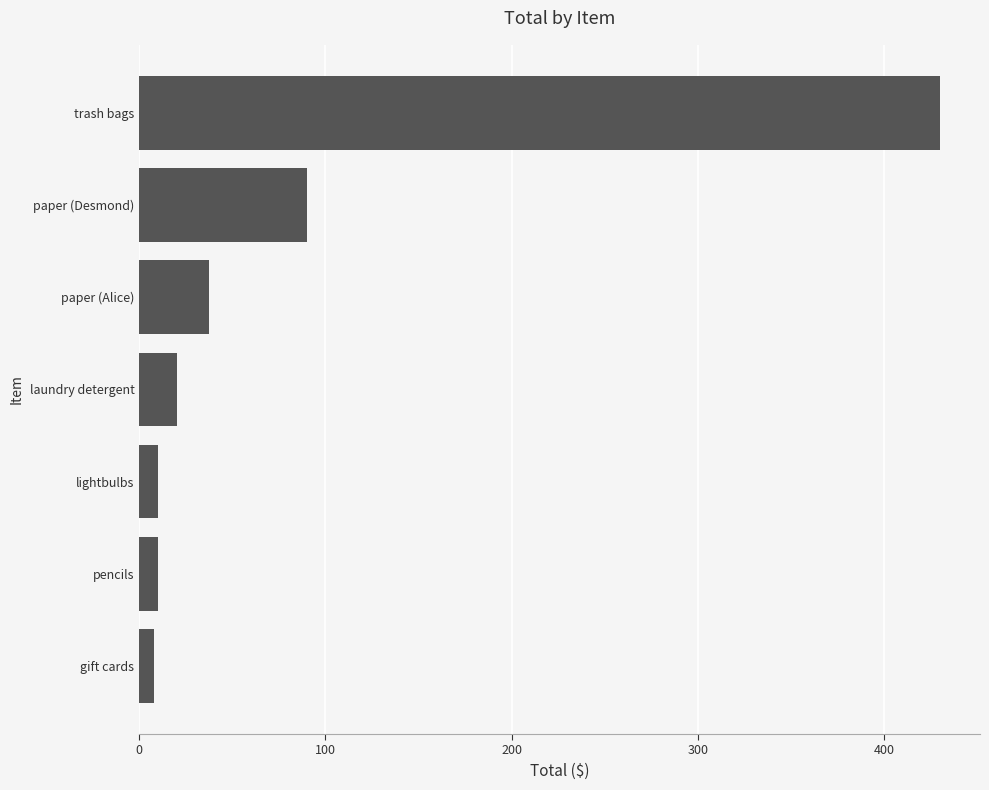

Reading bottom to top, what are all the values shown in this chart?

8.0	10.0	10.0	20.0	37.5	90.0	430.0